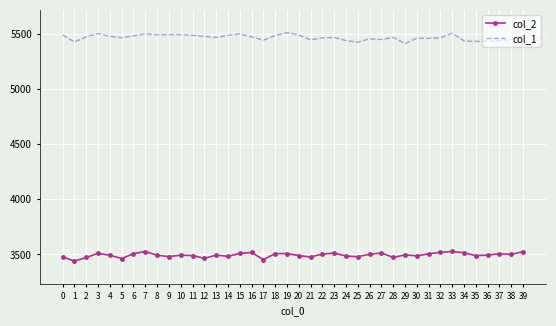

What is the spread (max minus min) of values at 13?

1972.9